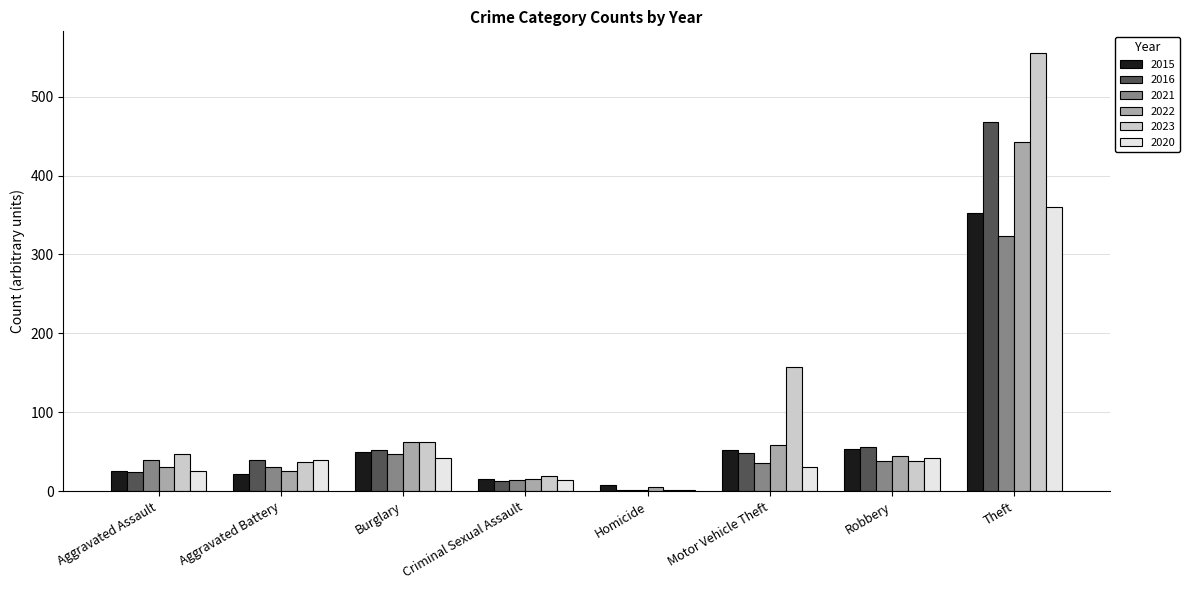

What is the sum of all 2023 values?

916